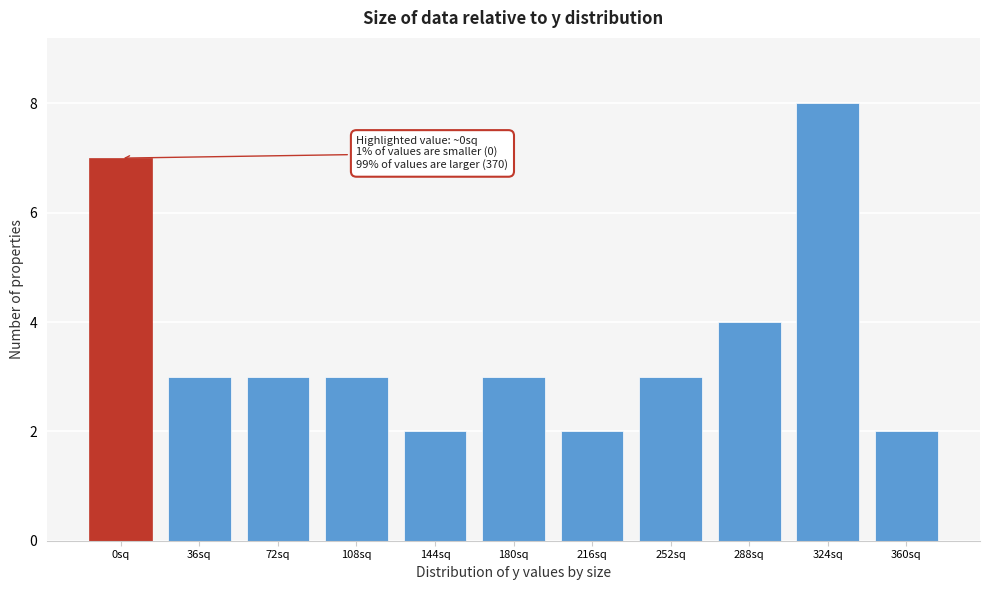

Reading left to right, list all the values displayed in this chart.

0sq=7	36sq=3	72sq=3	108sq=3	144sq=2	180sq=3	216sq=2	252sq=3	288sq=4	324sq=8	360sq=2